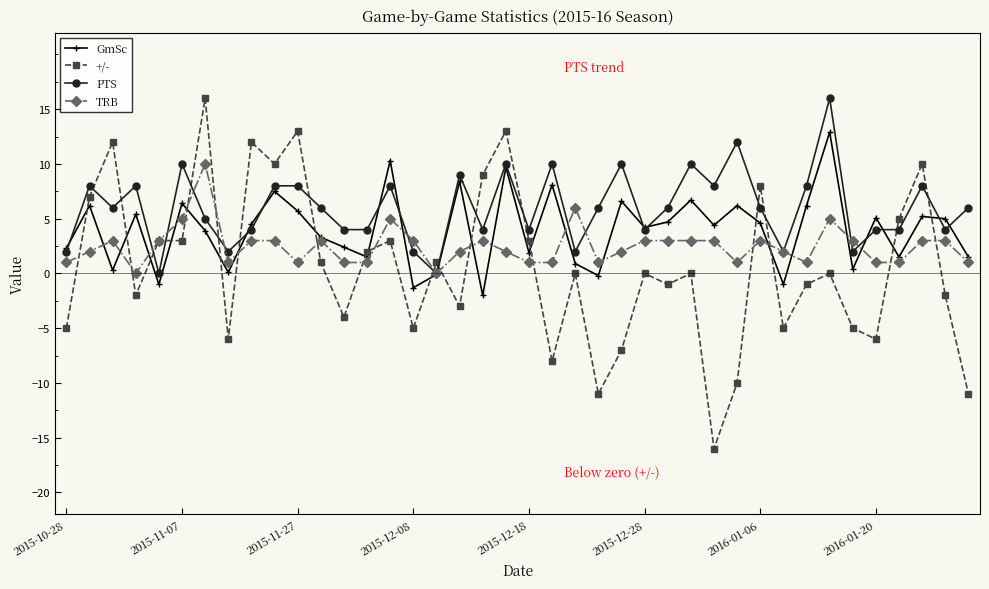

Is this an area chart (filled region under the line)?

No